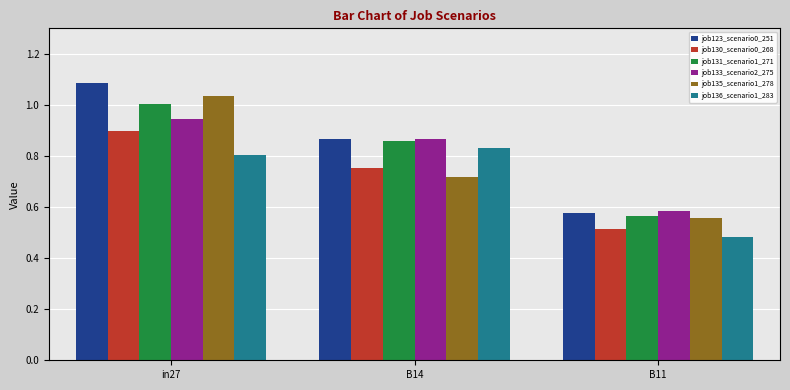

What is the difference between the second highest and minimum values in the job133_scenario2_275 series?

0.3